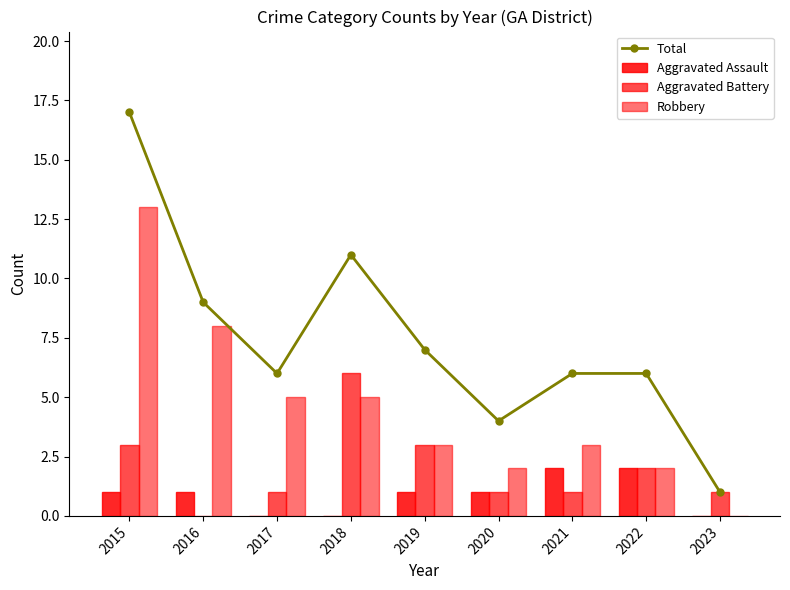

What is the difference between the maximum and minimum values in the Aggravated Assault series?

2